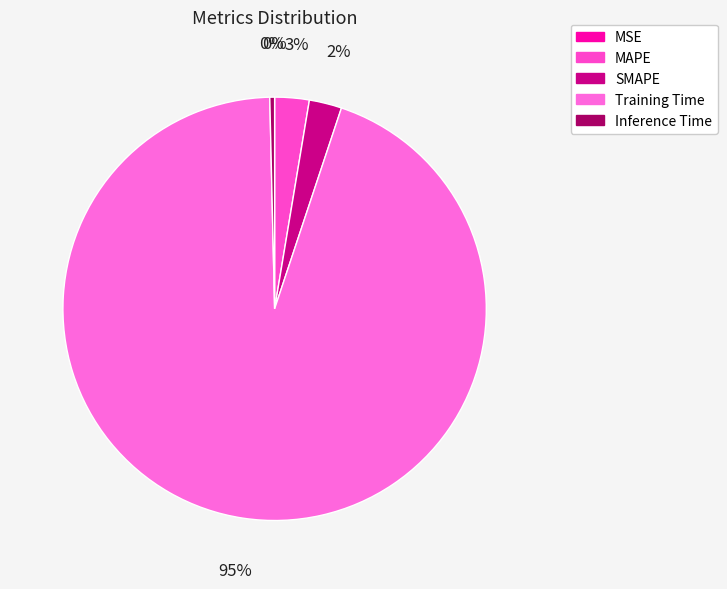

True or false: MAPE accounts for 1% of the total.

False